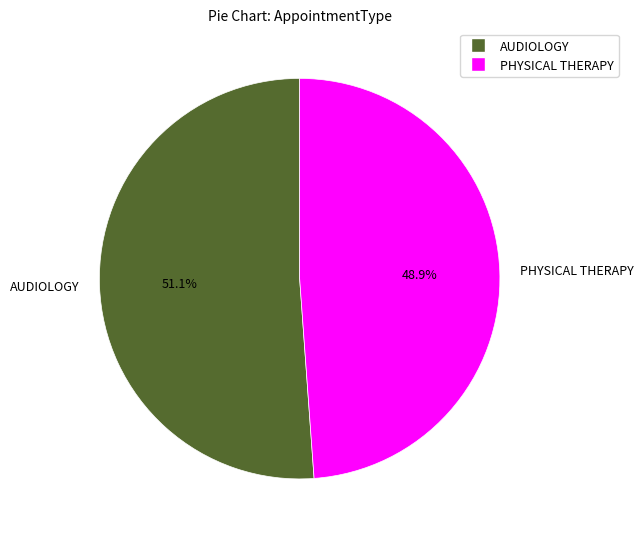

Which category has the biggest portion of the pie?

AUDIOLOGY